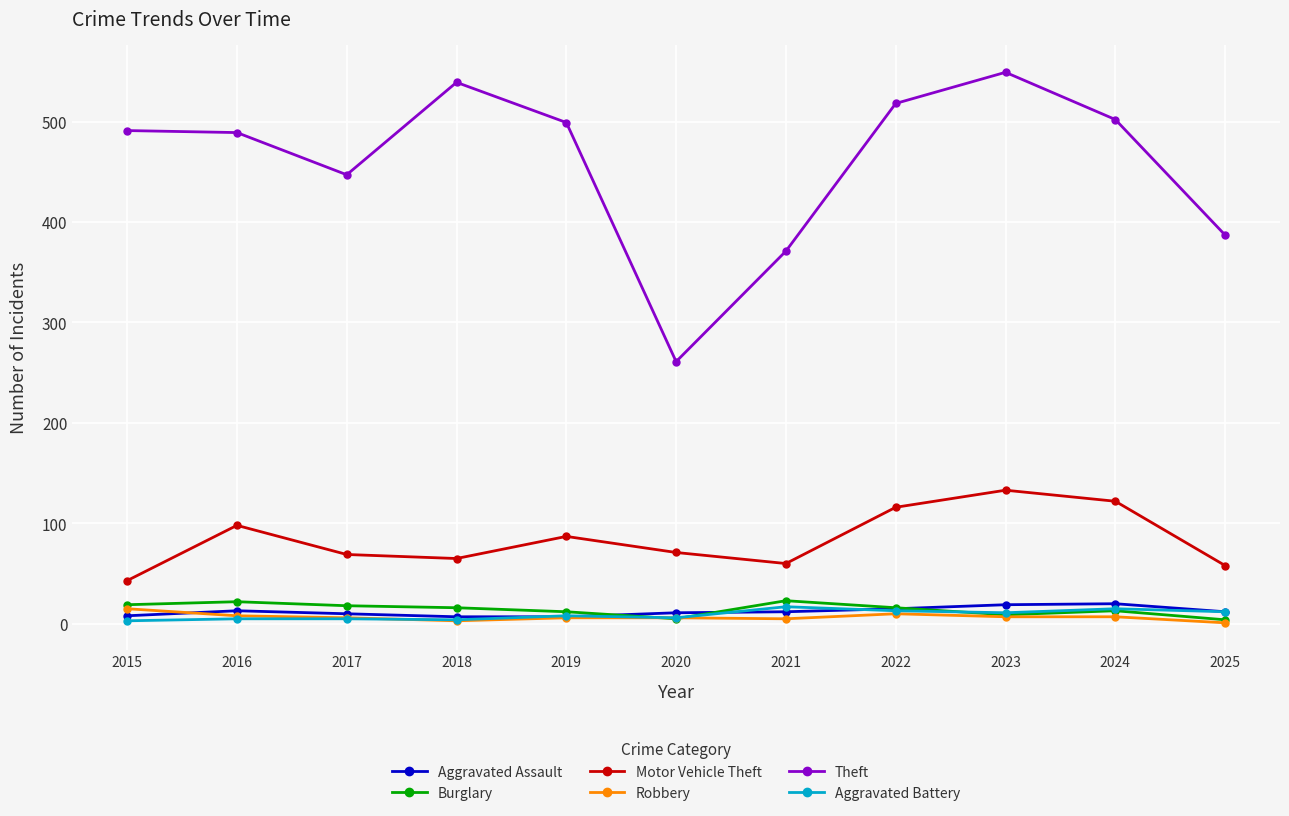

Which category has the lowest value in the Motor Vehicle Theft series?

2015